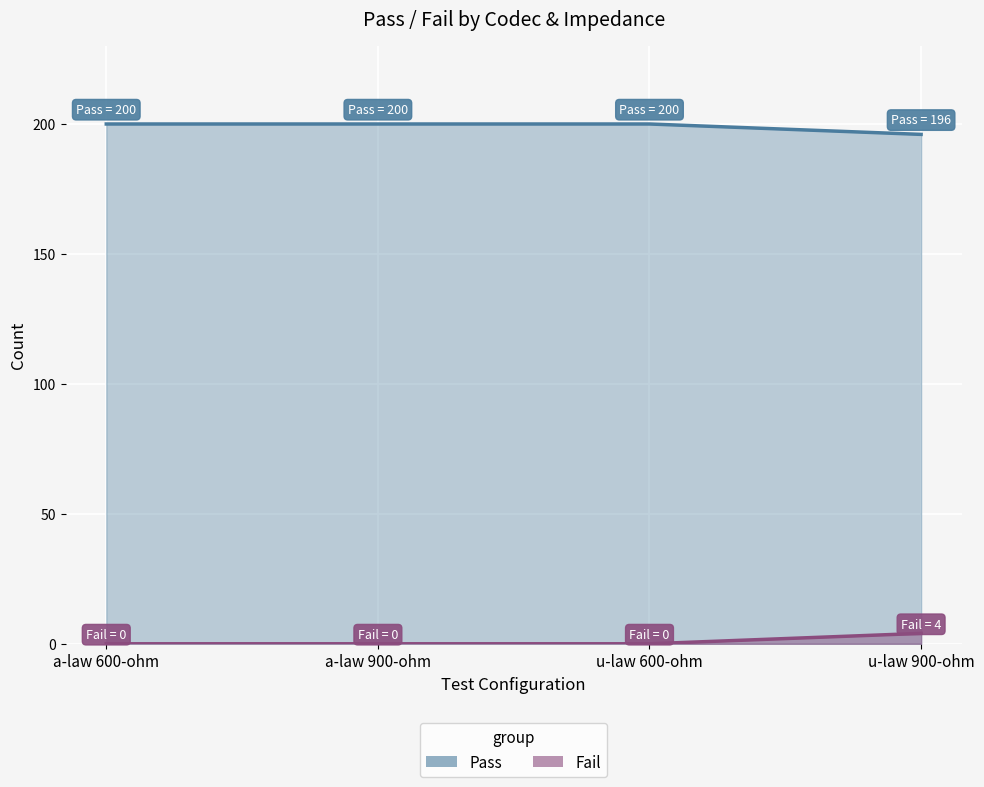

Which series changed the most between Pass and Fail?

a-law 600-ohm